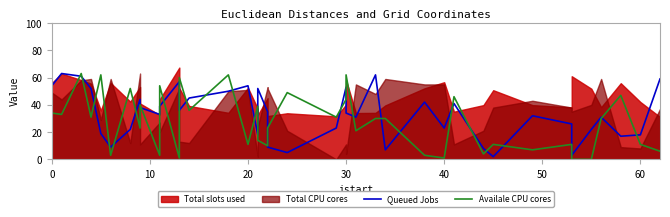

The value of Availale CPU cores at 26 is 11. True or false?

False